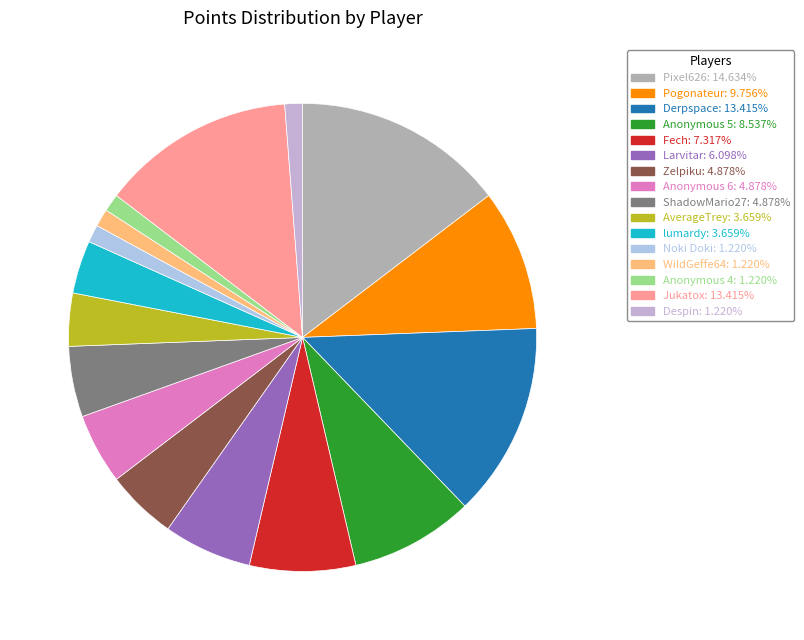

What percentage is the Pixel626 slice, to the nearest percent?

15%